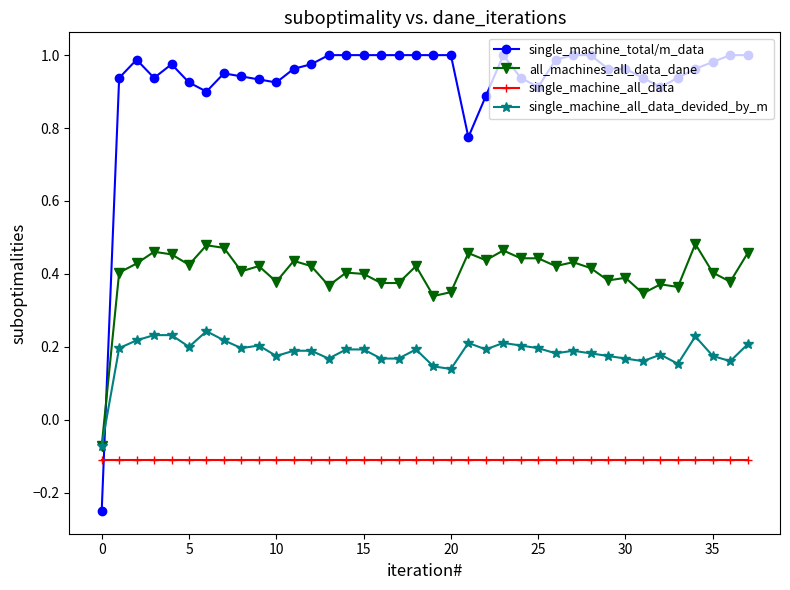

Which series has the largest range (max minus min)?

single_machine_total/m_data